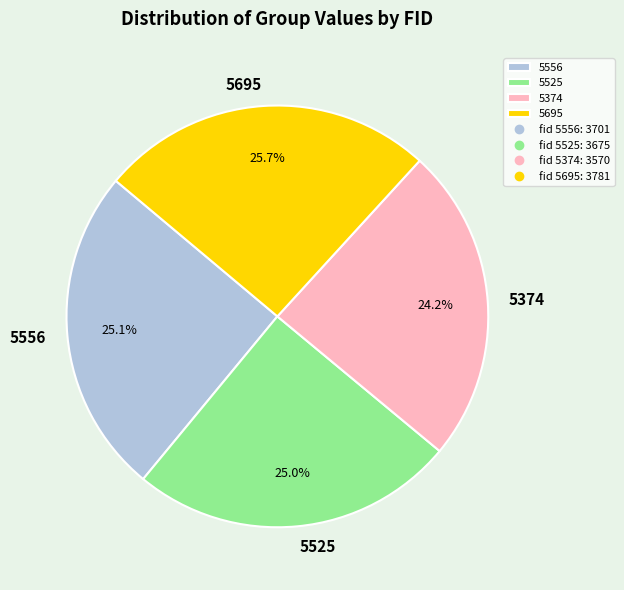

Count the number of slices in the pie.

4